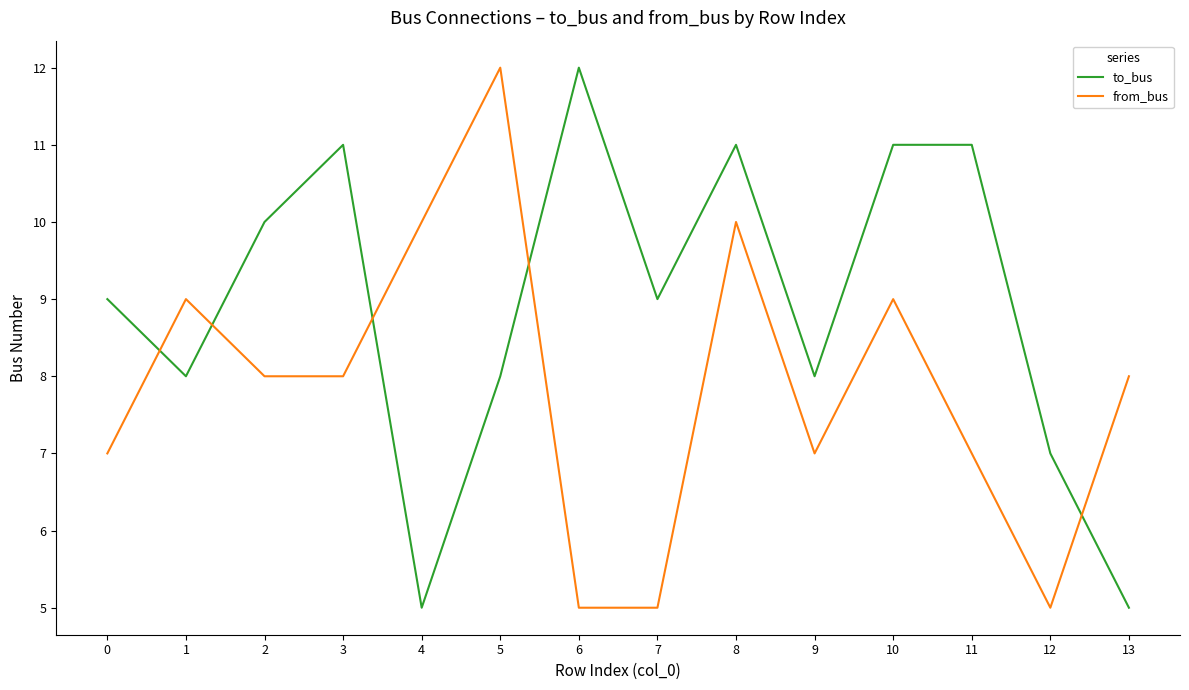

What is the minimum value for from_bus?

5